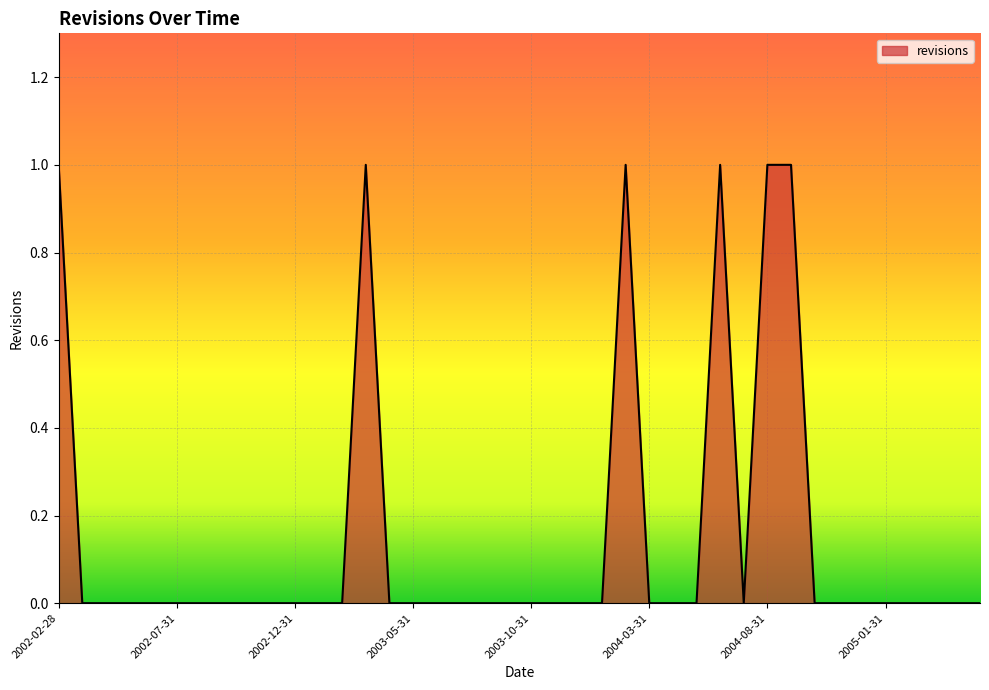

At which label is the value closest to 0?

2002-03-31